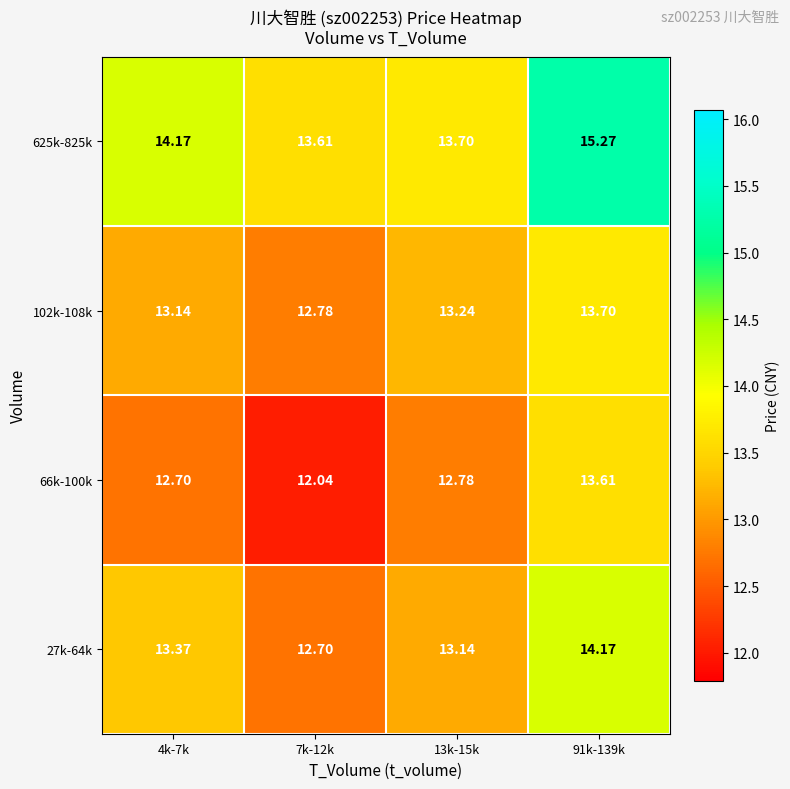

What is the minimum value shown in the chart?

12.0